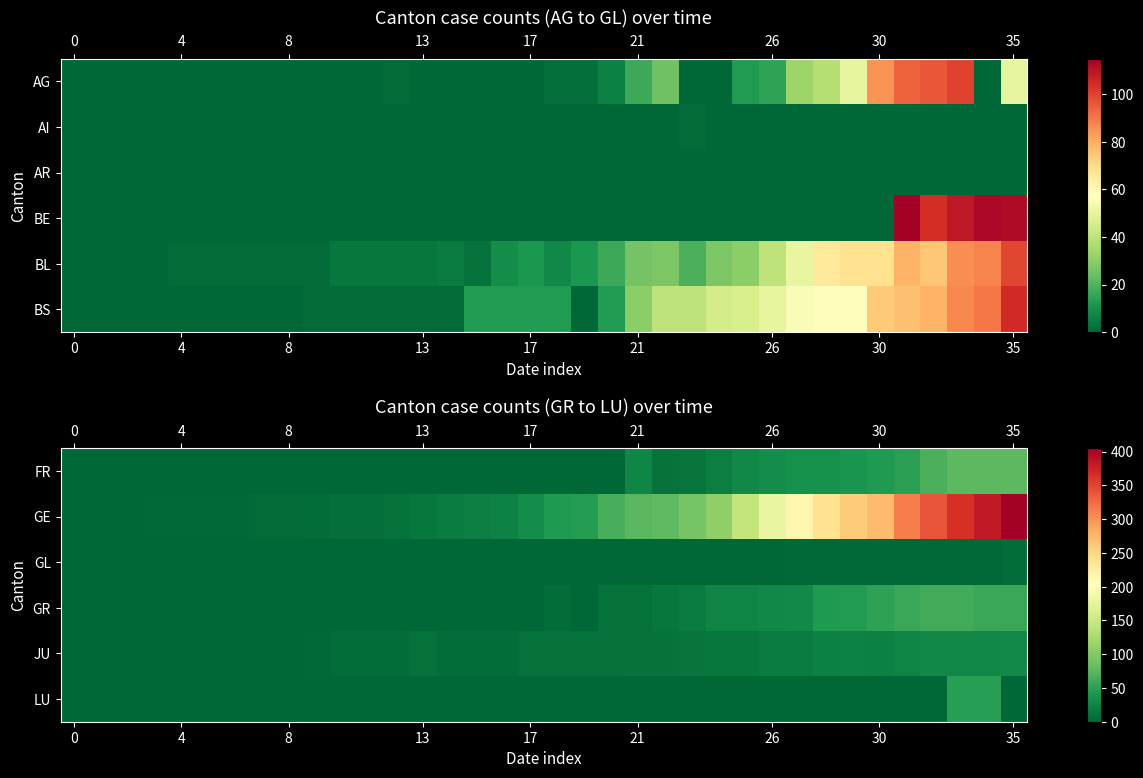

The JU series shows 0 at 8. True or false?

False